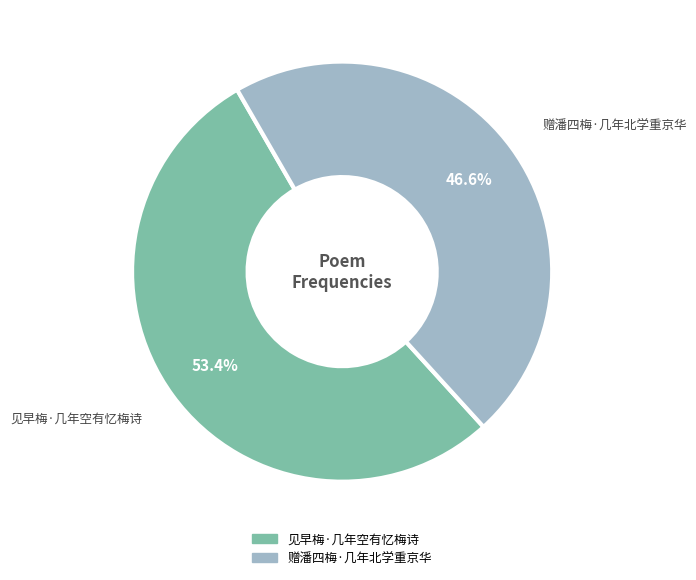

To the nearest percent, what is the combined percentage of 赠潘四梅·几年北学重京华 and 见早梅·几年空有忆梅诗?

100%